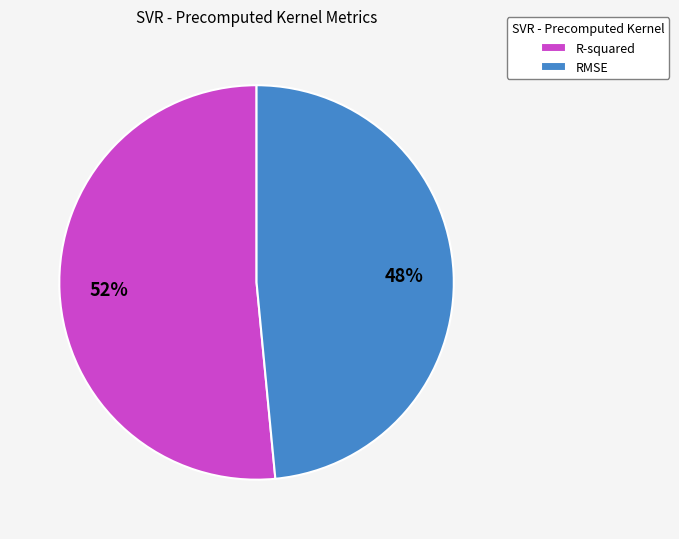

The RMSE slice represents 48% of the pie. True or false?

True